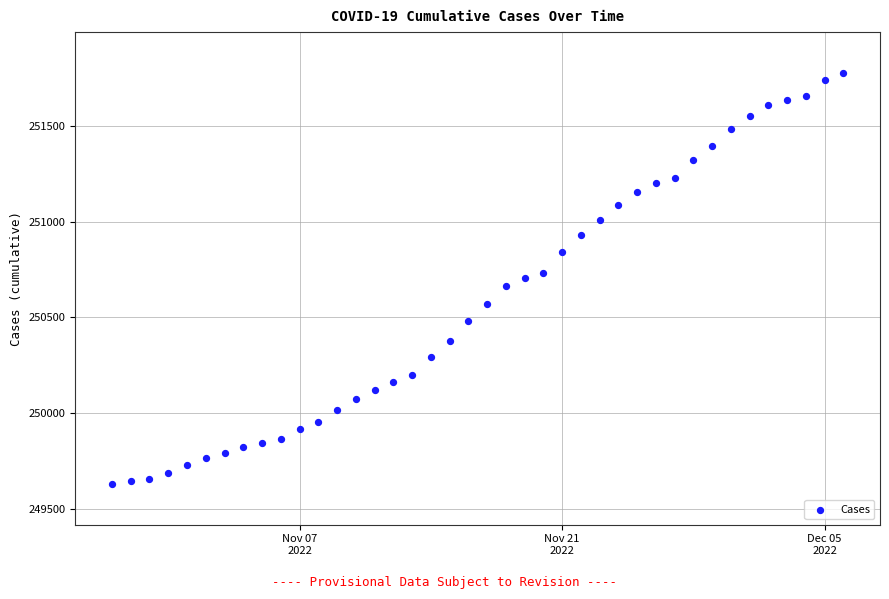

What is the range of X values (max minus min)?

39